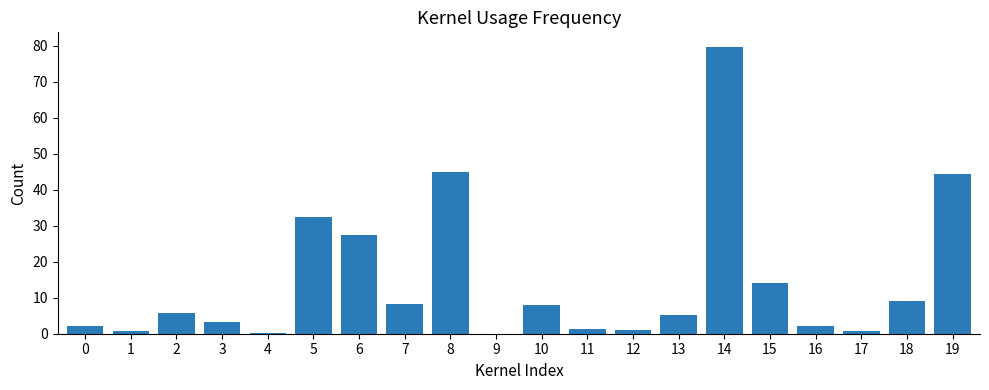

What is the approximate value at 10?

8.0